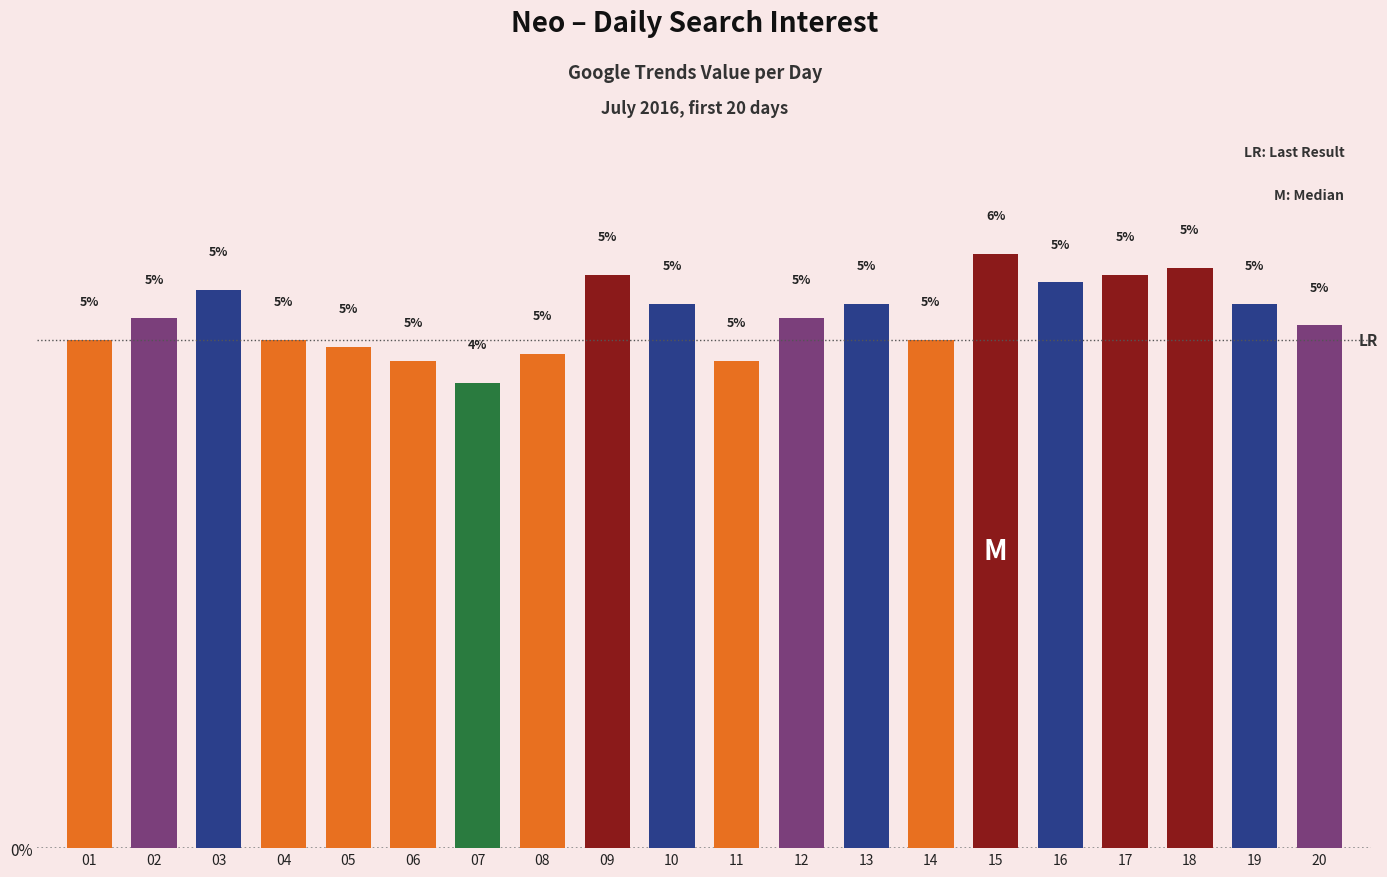

What is the difference between the maximum and minimum values?

1.2